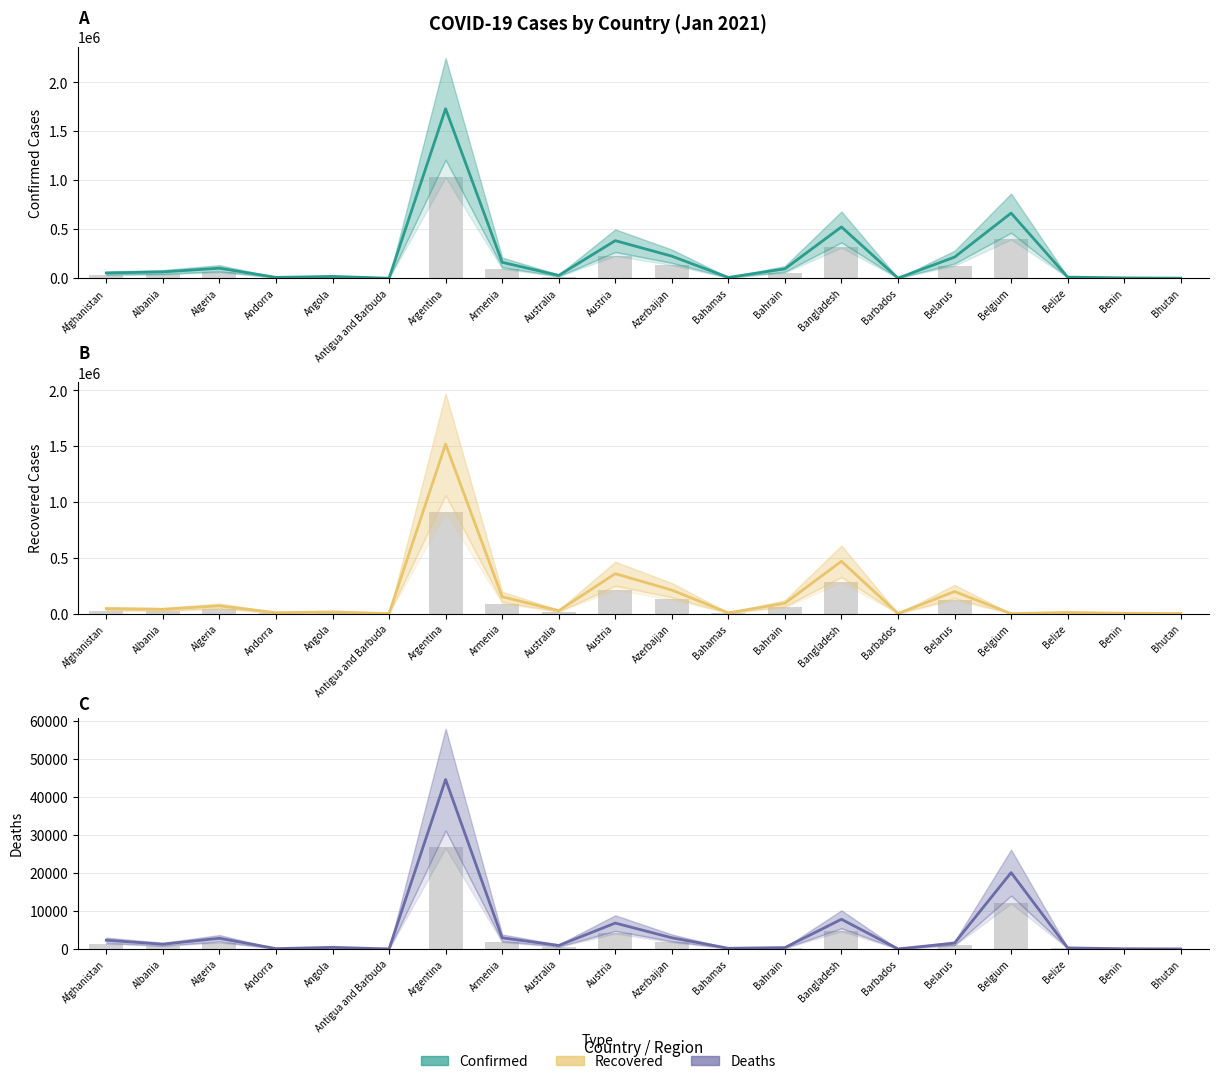

At which category is the sum across all series the highest?

Argentina